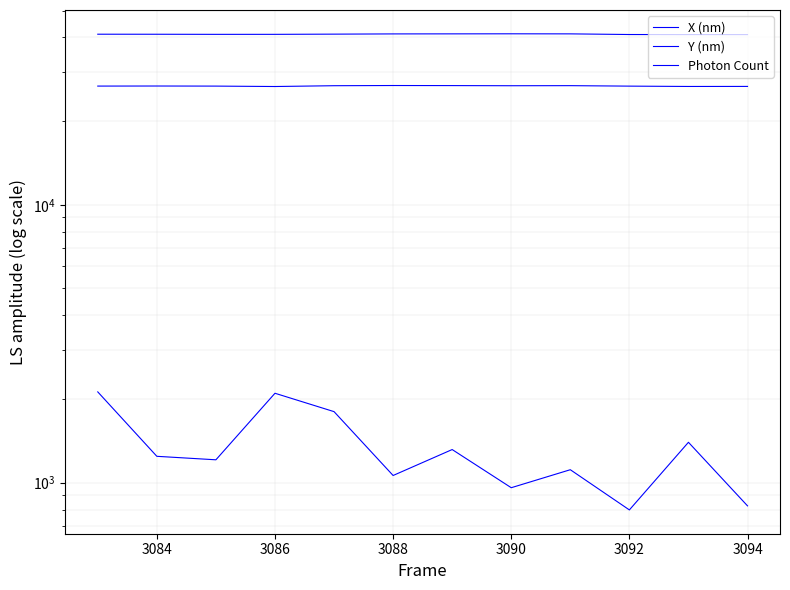

How many interior local valleys does the Y (nm) series have?

2